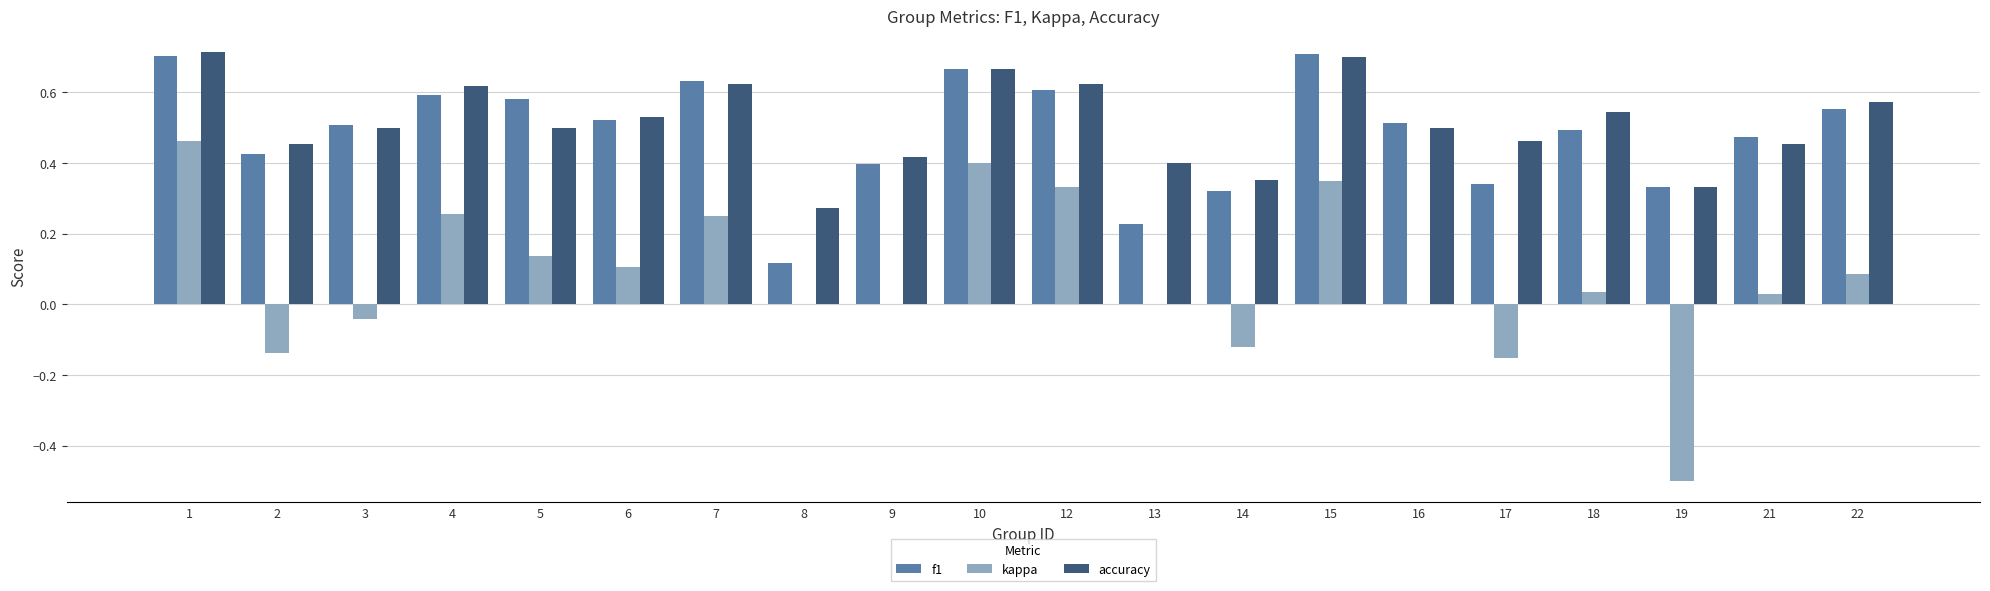

Between 4 and 9, which series saw the biggest shift?

kappa